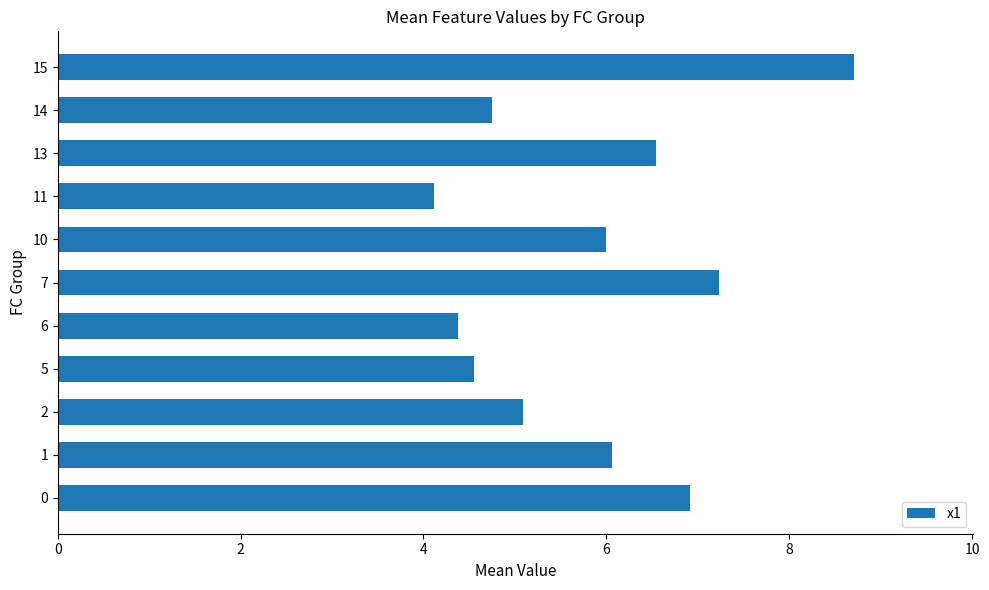

What is the ratio of the value at 11 to the value at 0?

0.6